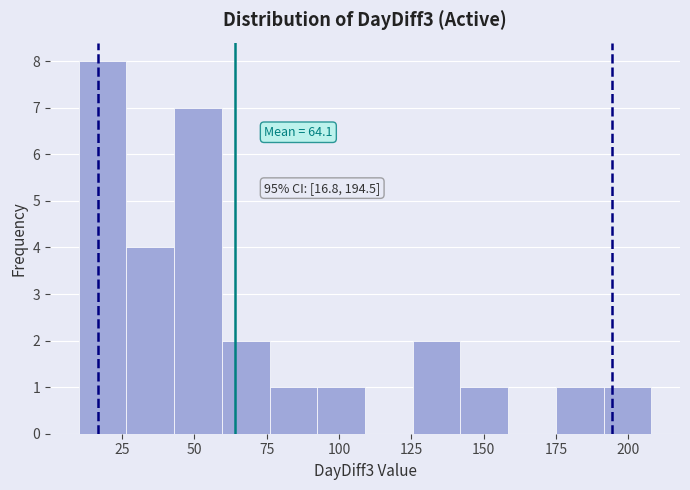

Around what value on the x-axis is the tallest bar? Give the approximate position of its centre, as read against the axis.

20